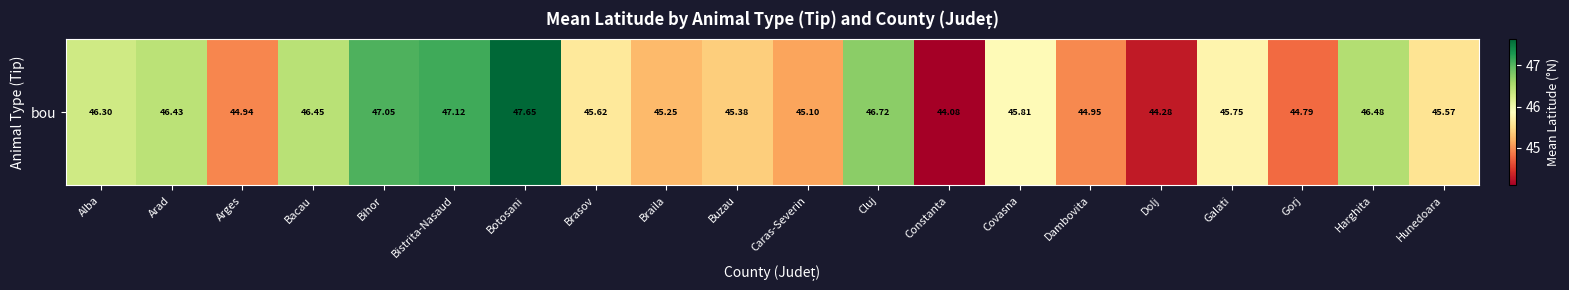

Which category has the lowest value across all series?

Constanta